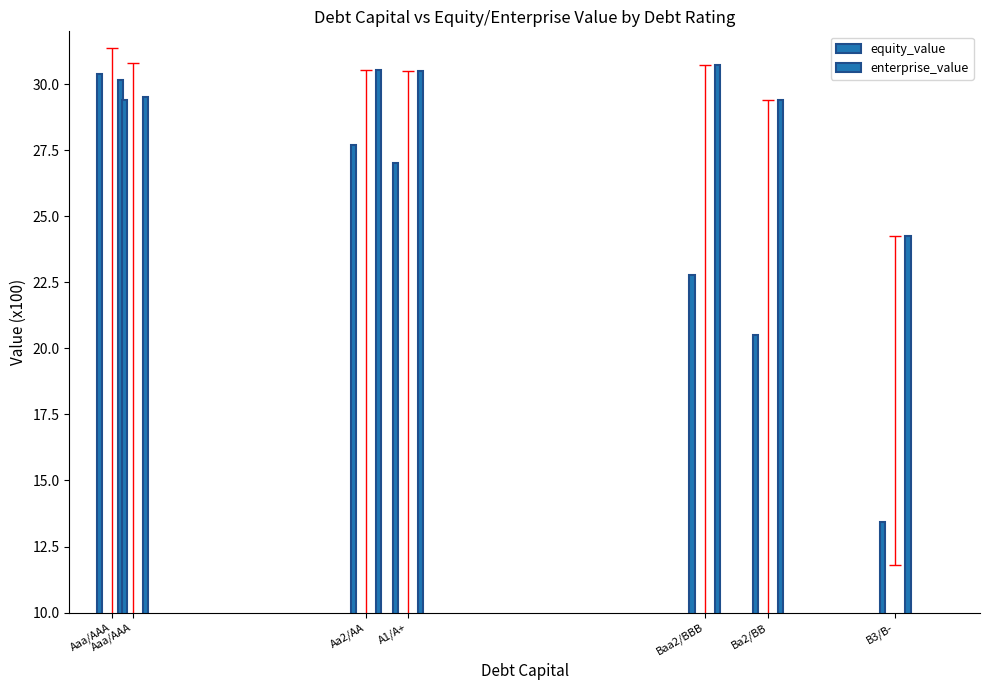

What is the maximum value shown in the chart?

30.7